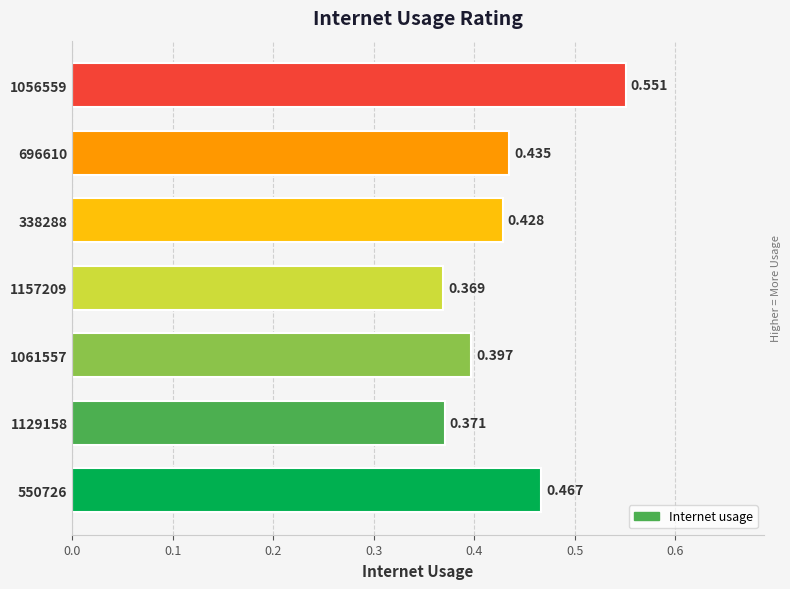

How many distinct data groups are displayed?

1